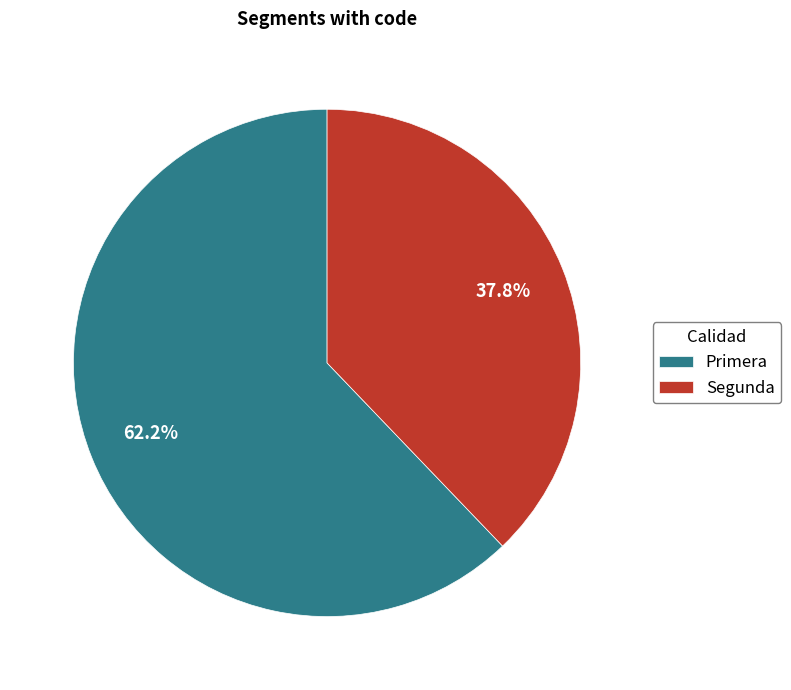

Which category has the smallest portion of the pie?

Segunda